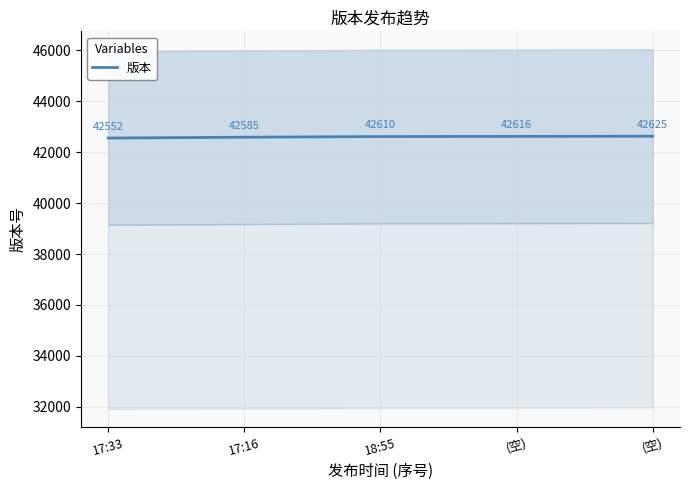

Count the number of values greater than 42610.

2